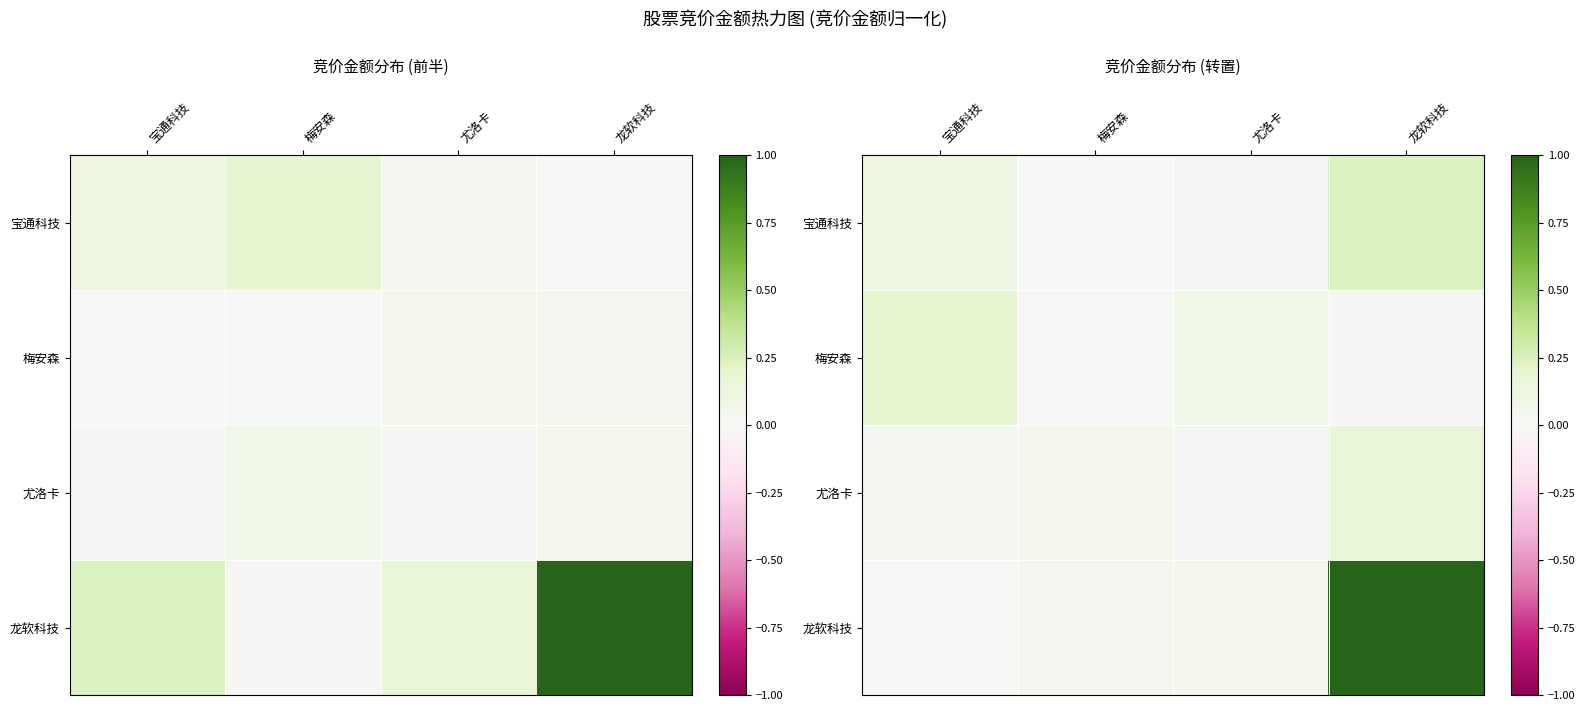

At 尤洛卡, list the series in order from largest to smallest.

梅安森, 龙软科技, 尤洛卡, 宝通科技